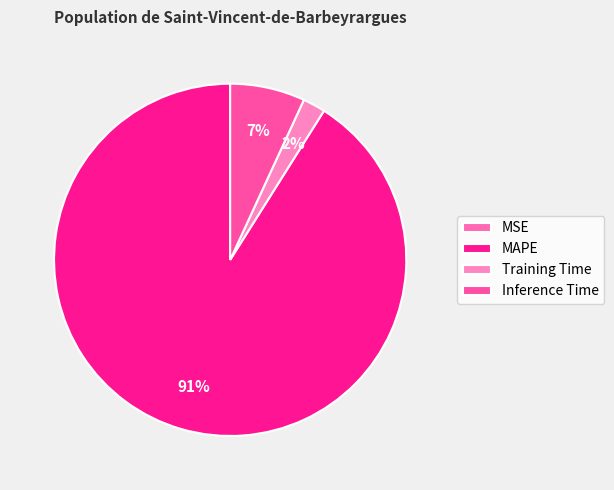

Between Training Time and MSE, which is larger?

Training Time